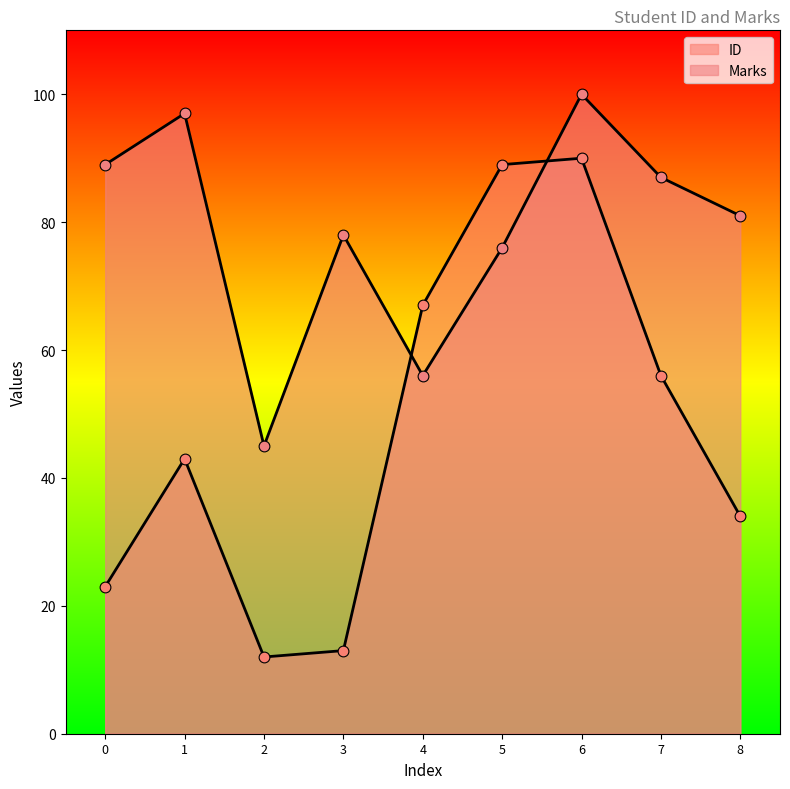

Which series has the largest Y range (max minus min)?

ID